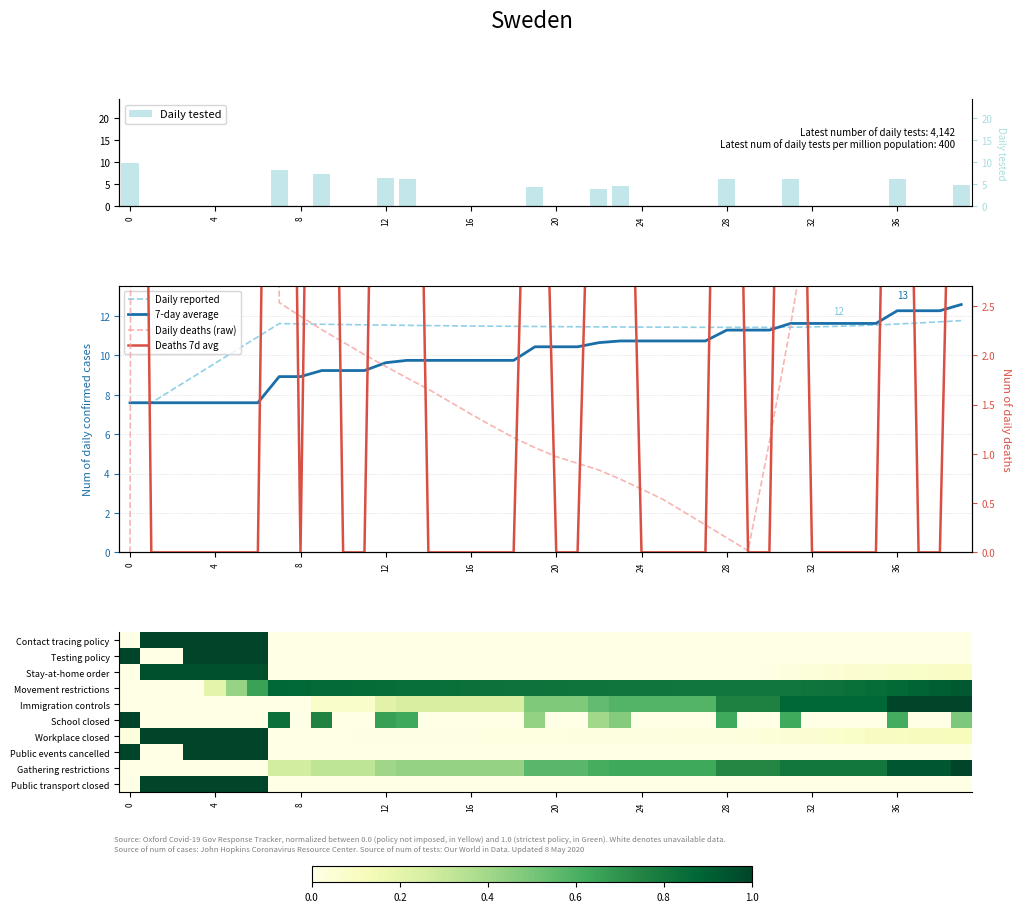

What is the label of the 27th bar from the left?

26